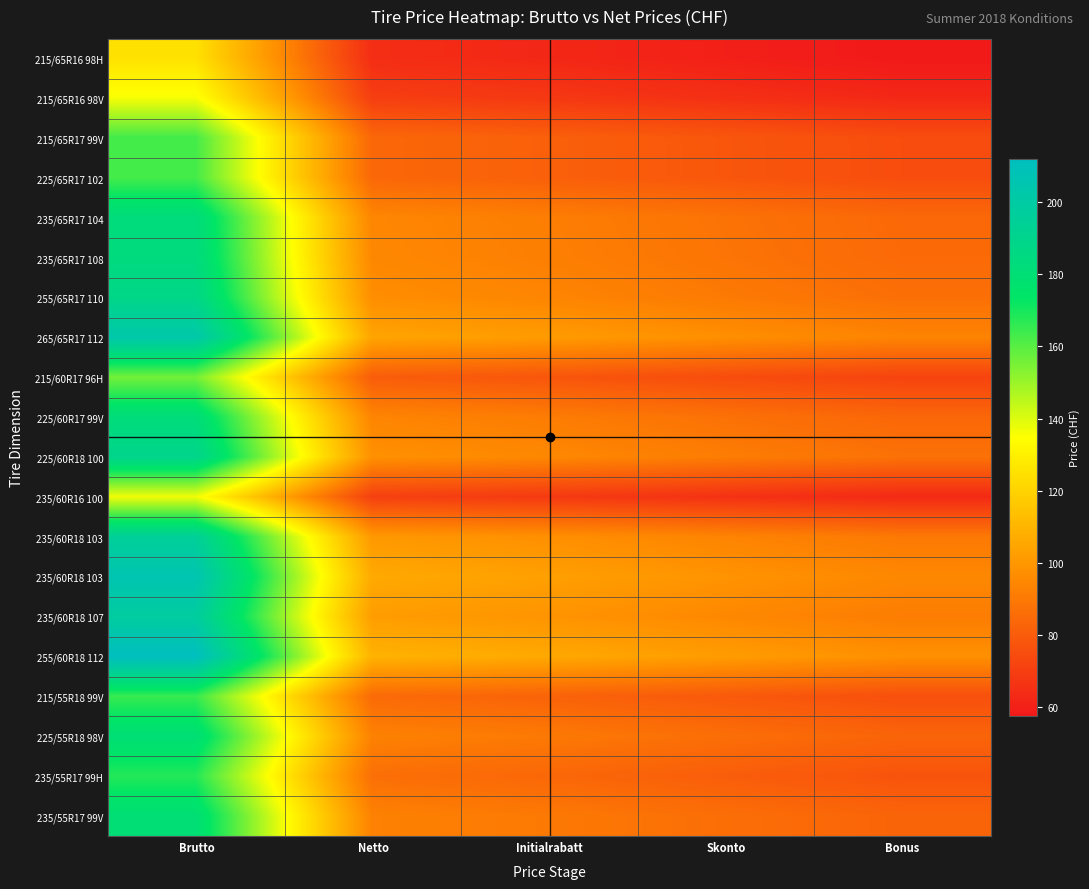

What is the total value across all series at Bonus?

1617.8